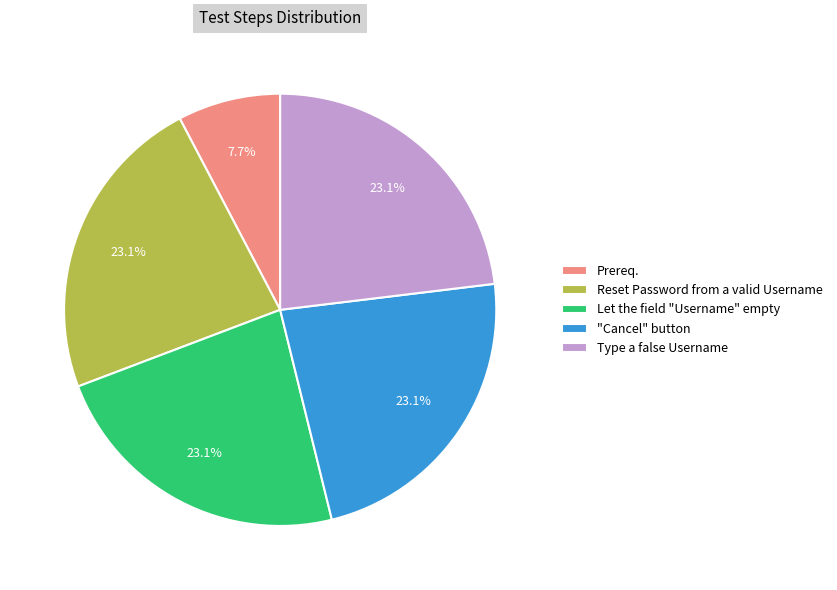

Does any single category account for the majority?

No